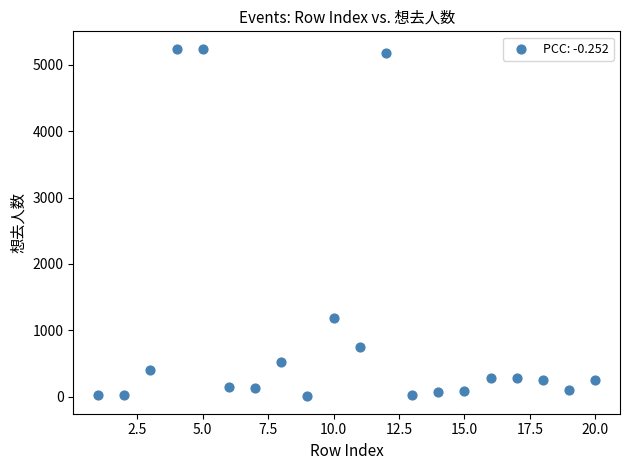

What is the range of Y values (max minus min)?

5240